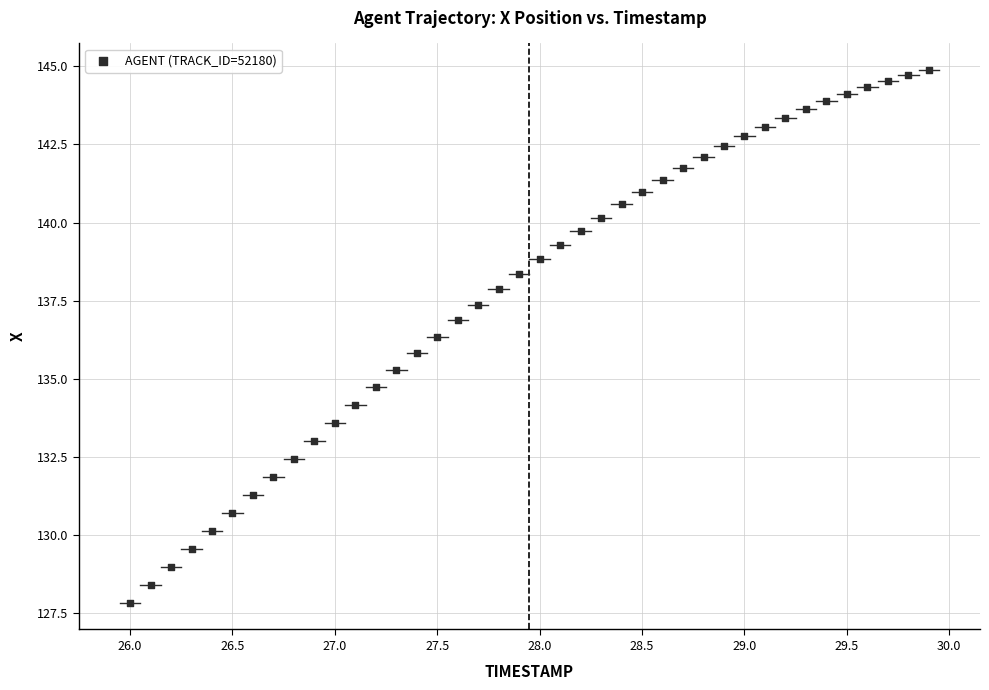

What is the range of Y values (max minus min)?

17.0